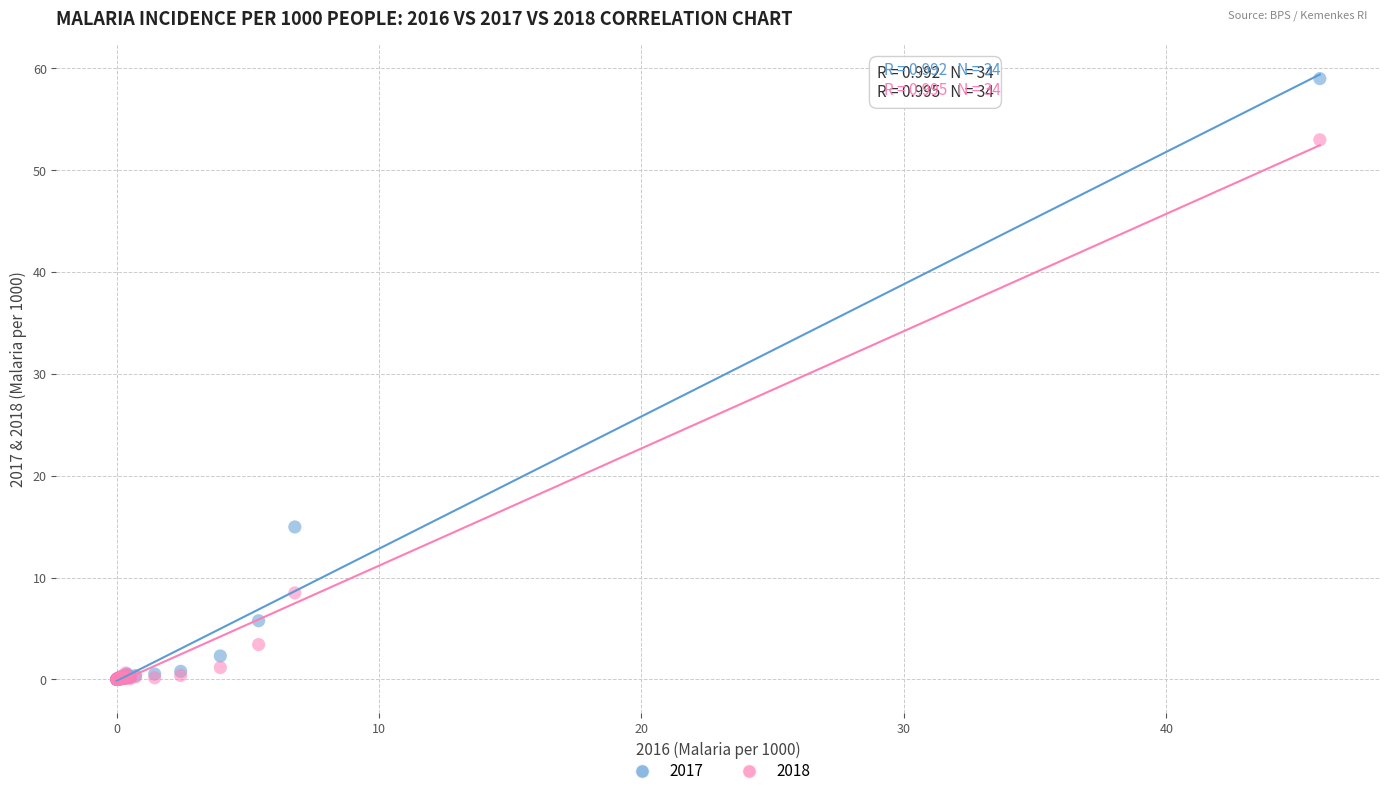

In the 2017 series, what Y value is closest to 29?

15.0